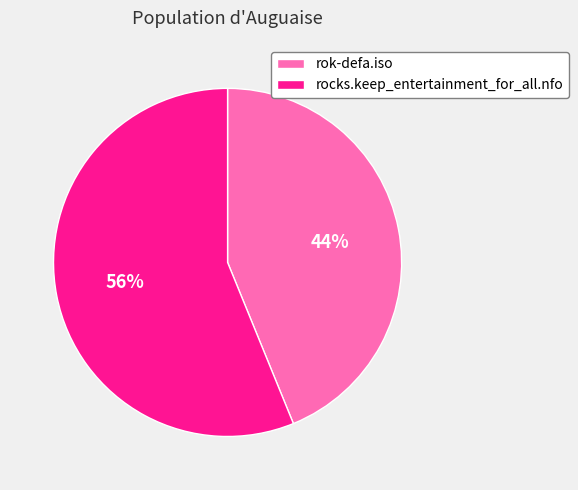

Count the number of slices in the pie.

2